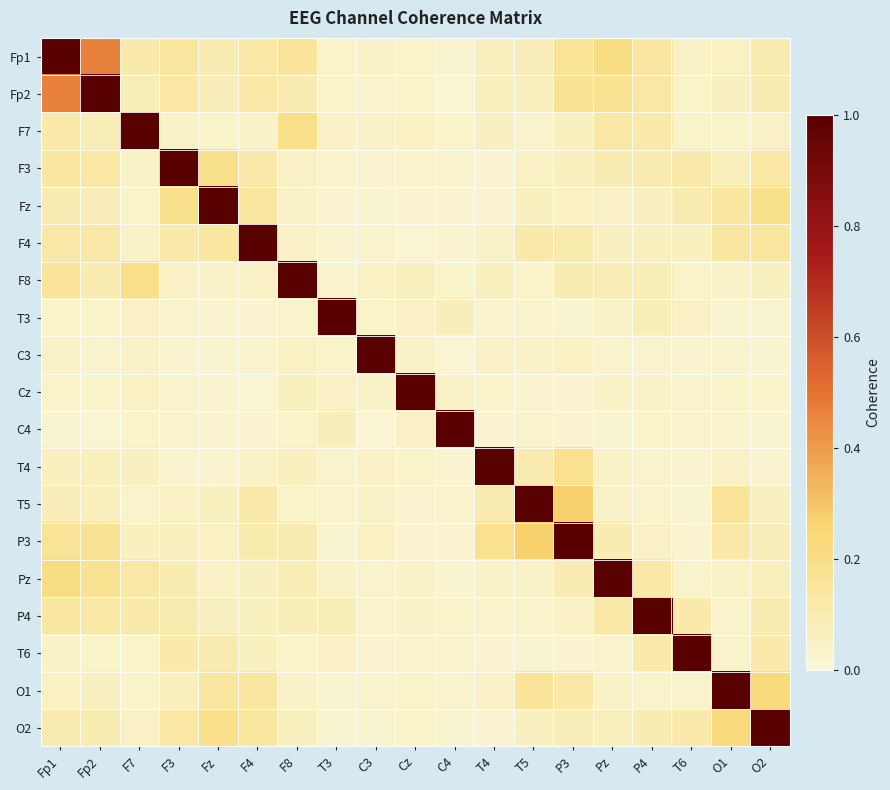

At which category is the sum across all series the highest?

Fp1